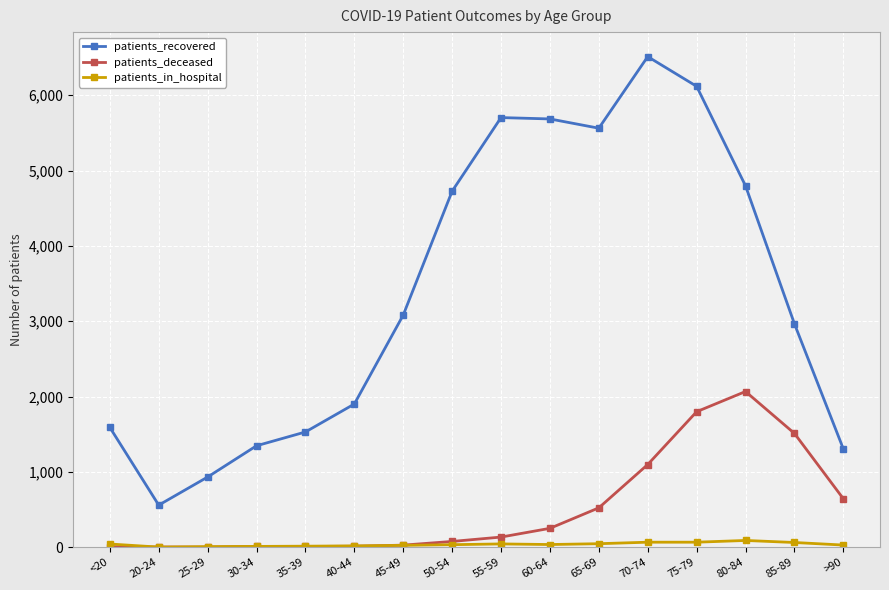

What is the difference between the maximum and second lowest values in the patients_in_hospital series?

82